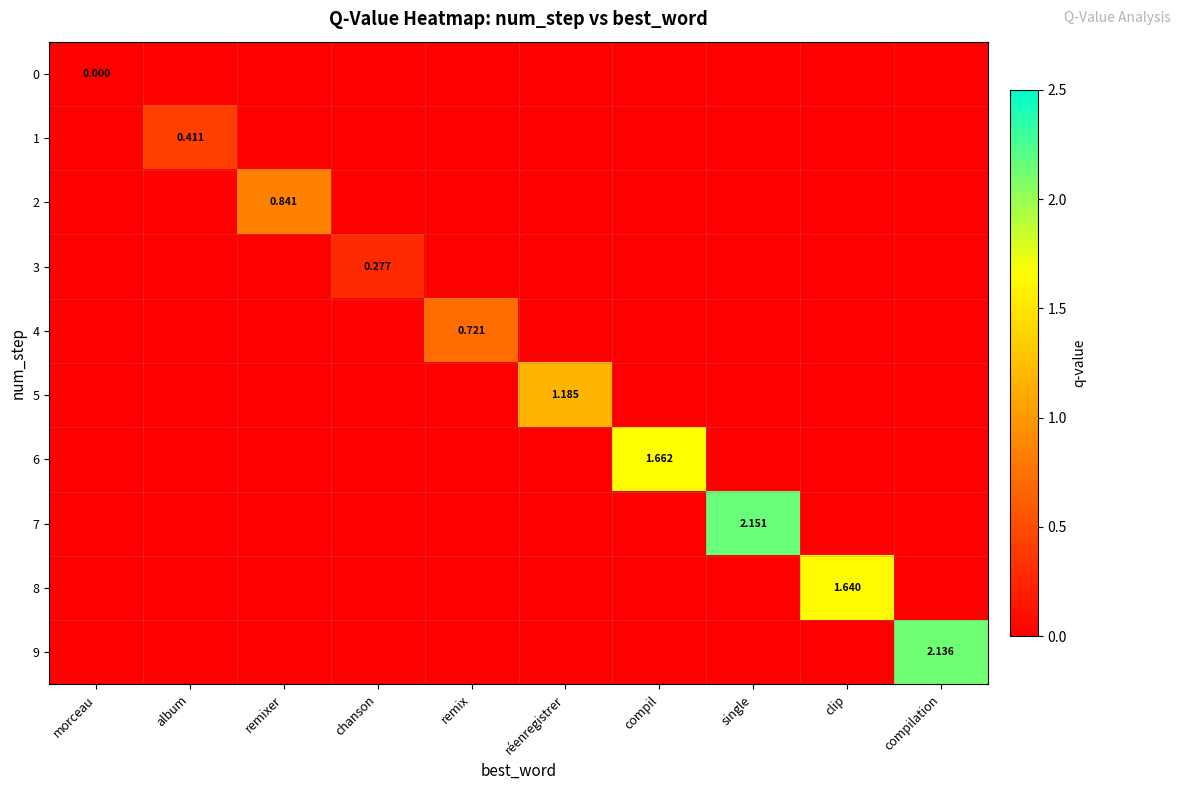

The 3 series shows 0.1 at compil. True or false?

False